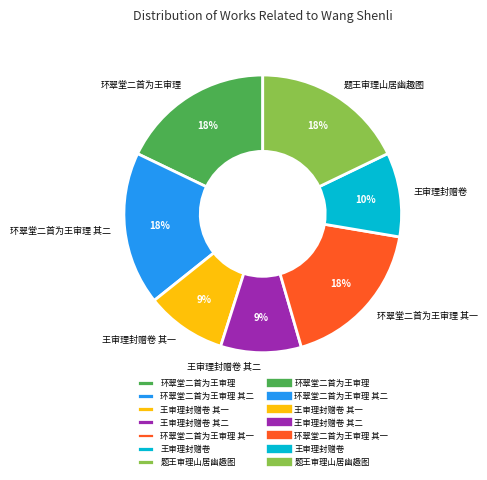

Is it true that 环翠堂二首为王审理 其一 is 24% of the pie?

False